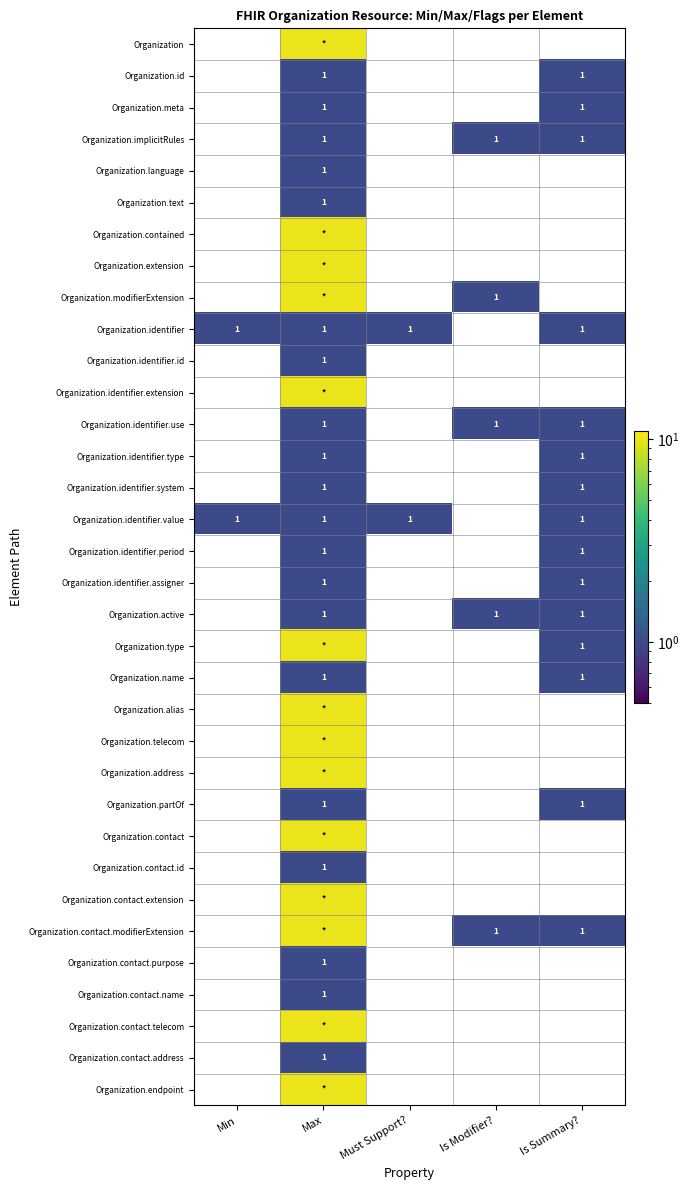

How many series are shown in this chart?

34